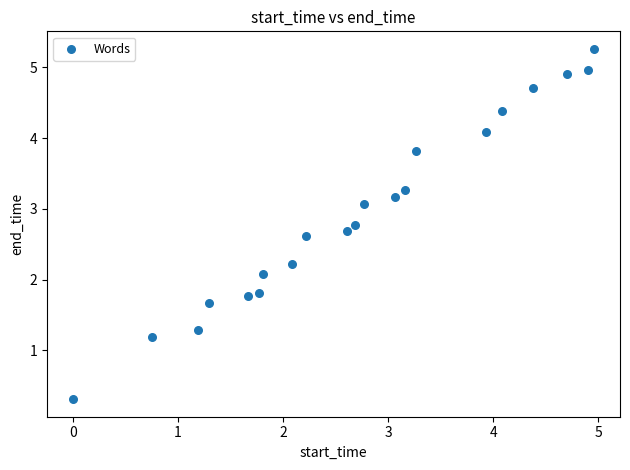

What Y value in the scatter plot is closest to 2?

2.1